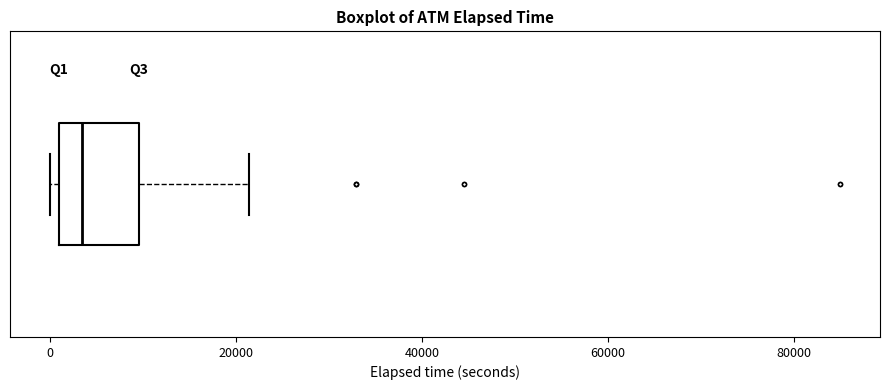

Where is the right edge of the box on the x-axis? The values are not printed on the chart, so give them approximately, as read against the axis.

10000